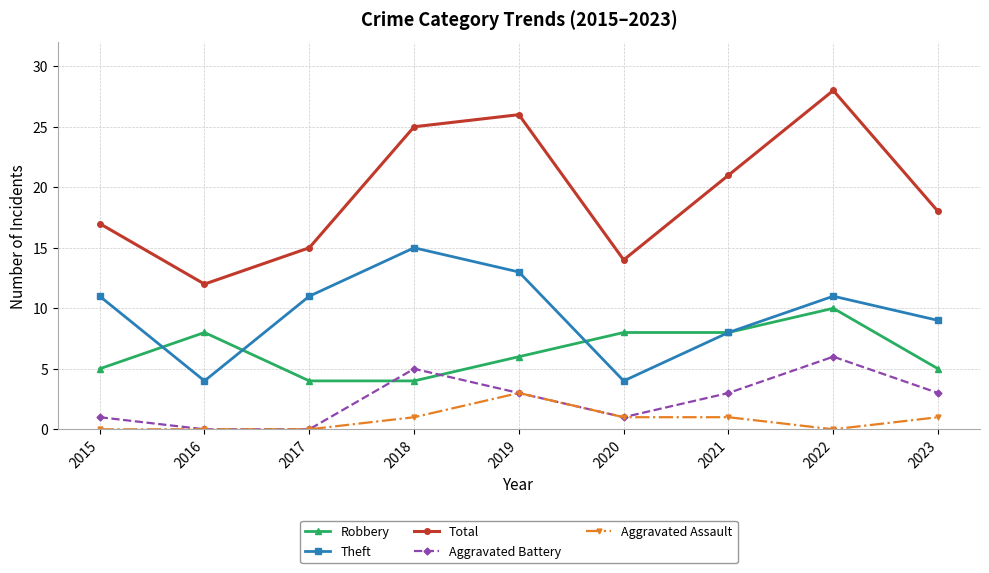

What are all the series names shown in the legend?

Robbery, Theft, Total, Aggravated Battery, Aggravated Assault